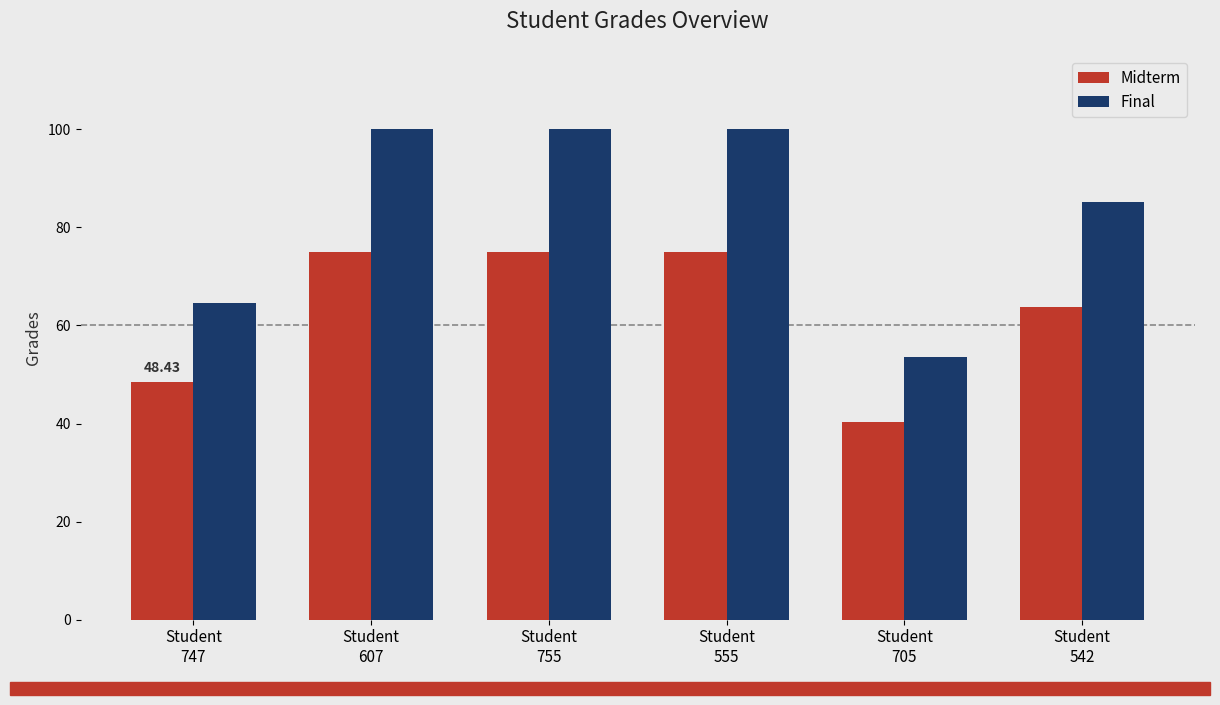

Reading left to right, transcribe all the data shown in this chart.

Midterm: 48.4	75.0	75.0	75.0	40.2	63.8
Final: 64.6	100.0	100.0	100.0	53.7	85.1